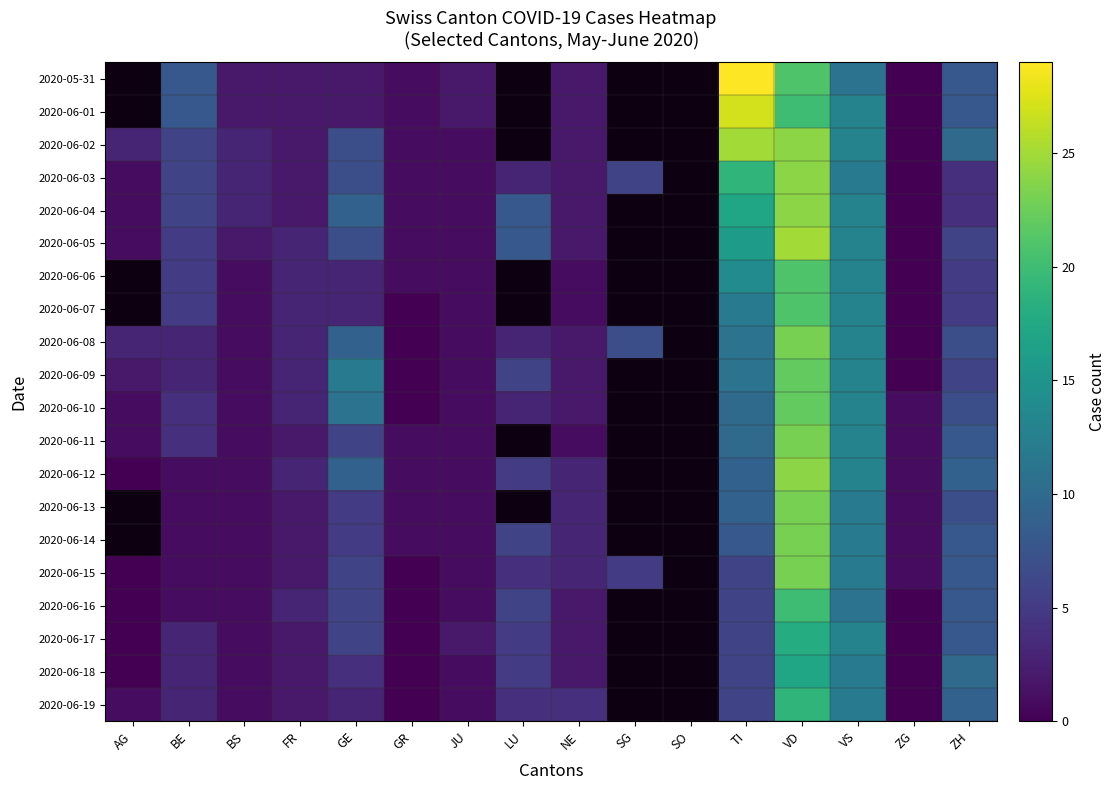

Count the number of data series in this chart.

20